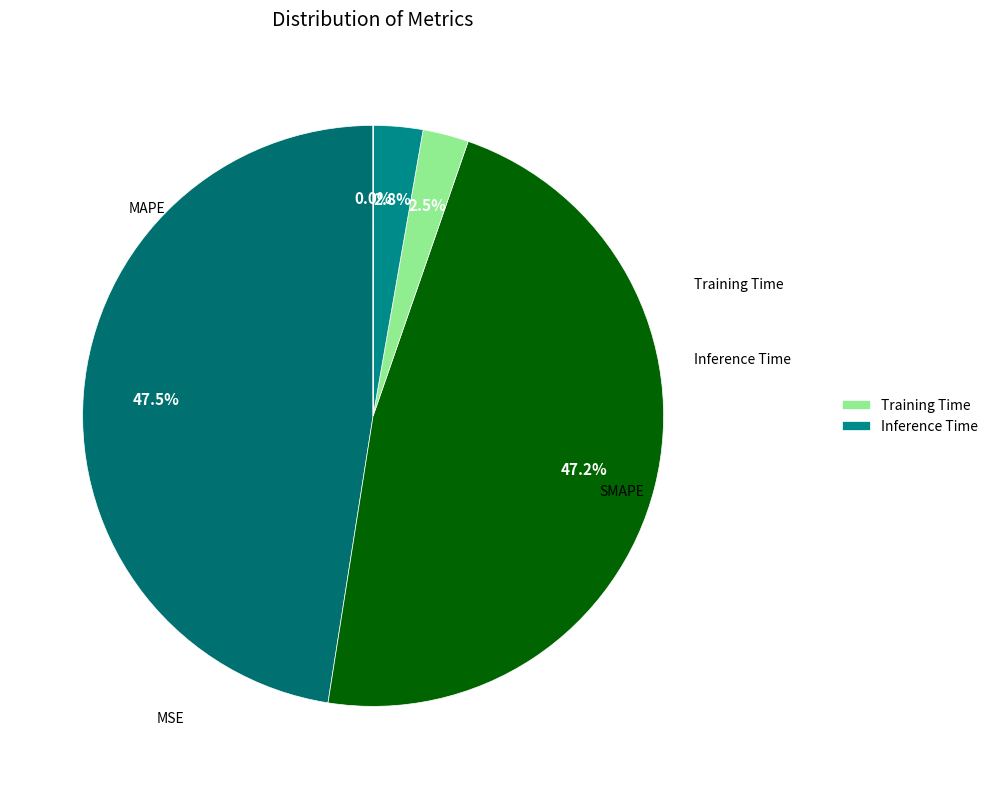

How many slices are in this pie chart?

5